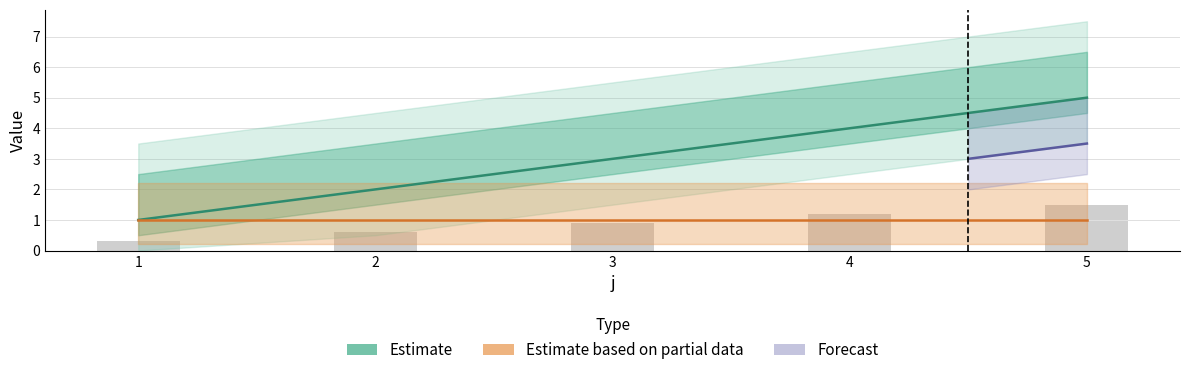

What is the value of the 4th bar from the left?

4